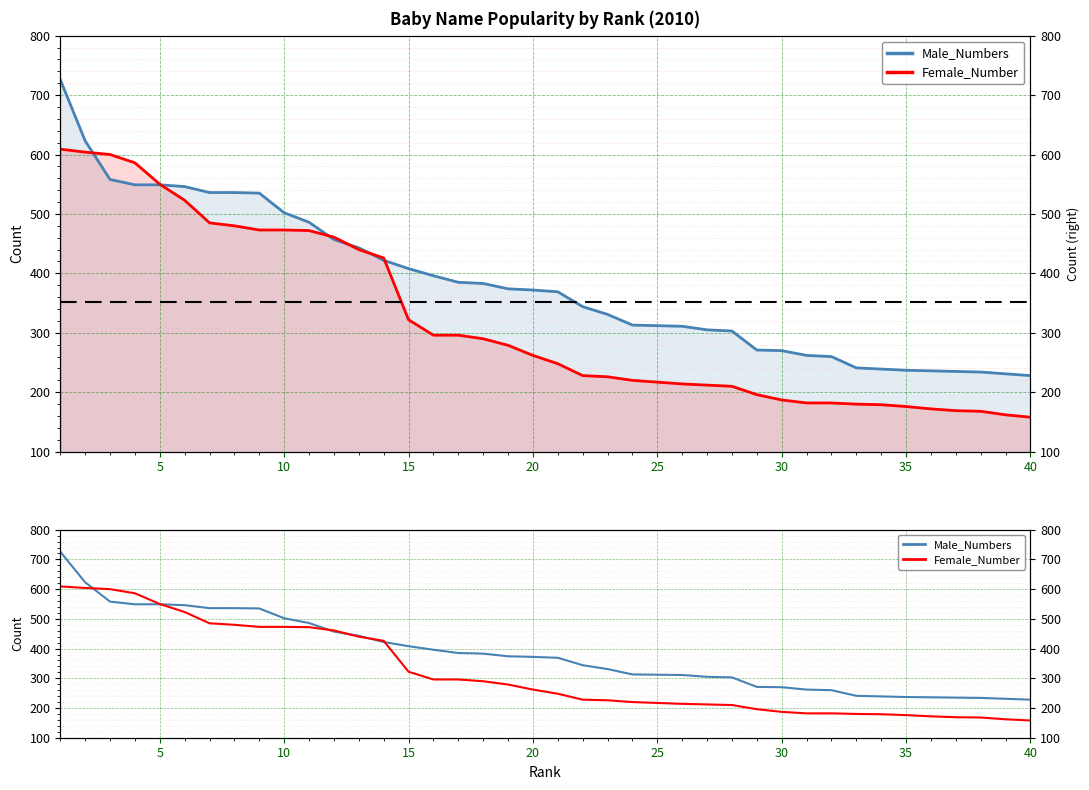

How many values in the Male_Numbers series are below 372?

20